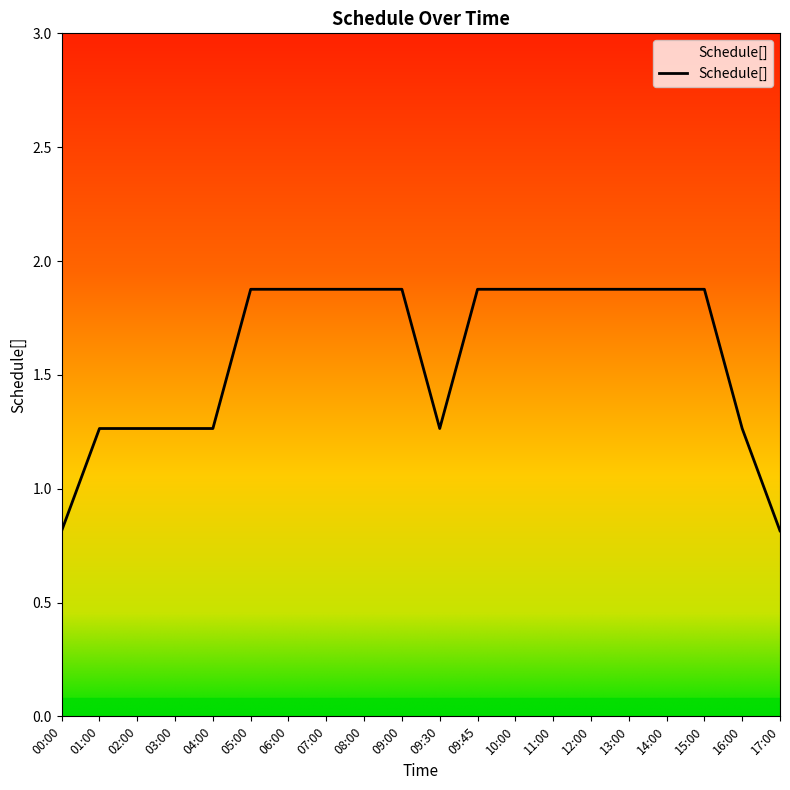

Is it true that the value at 06:00 is 1.9?

True